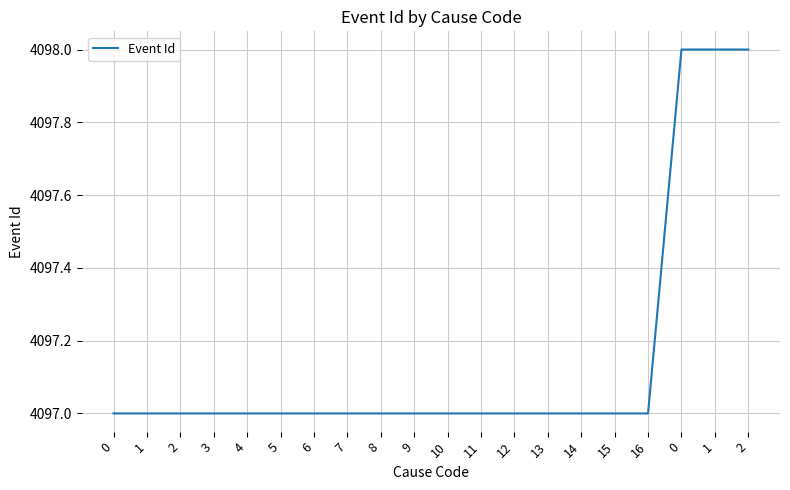

The value at 10 is 5900. True or false?

False